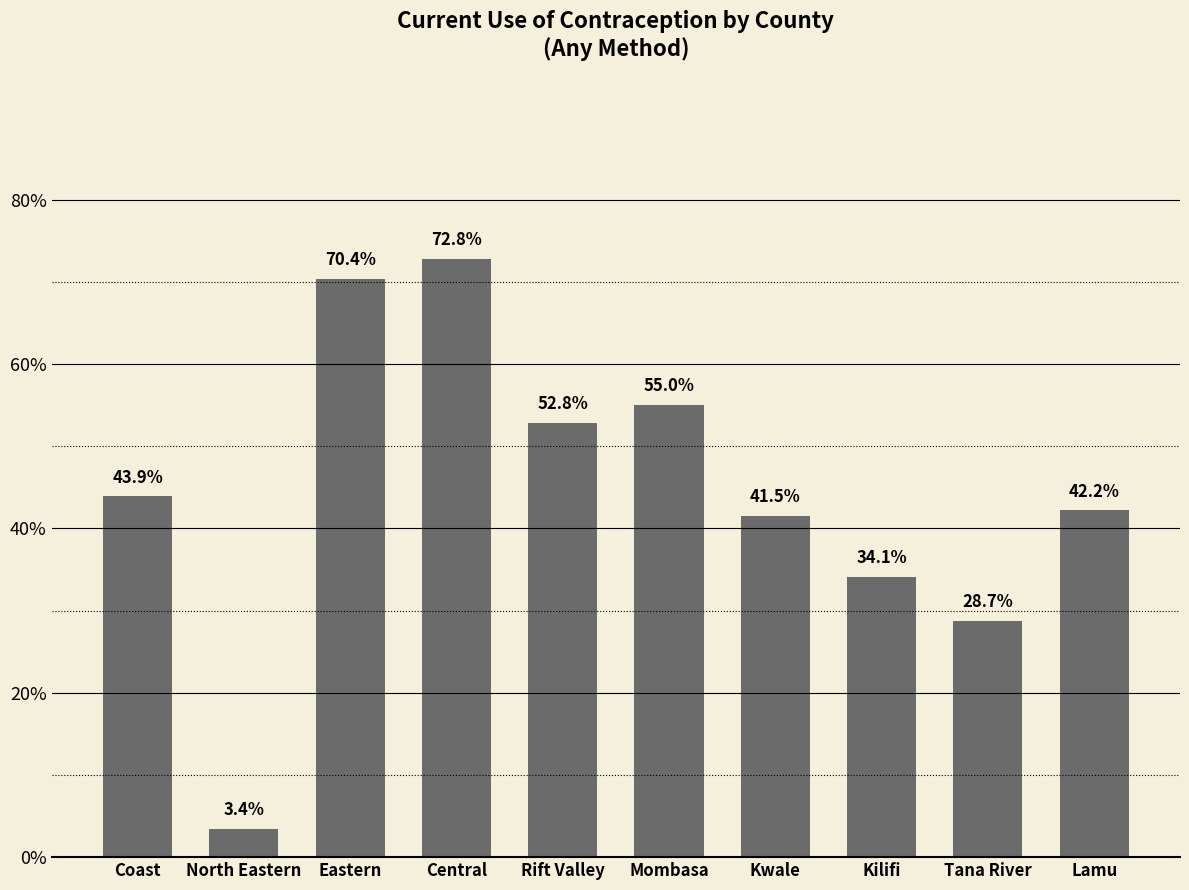

What is the difference between the second highest and second lowest values?

41.7